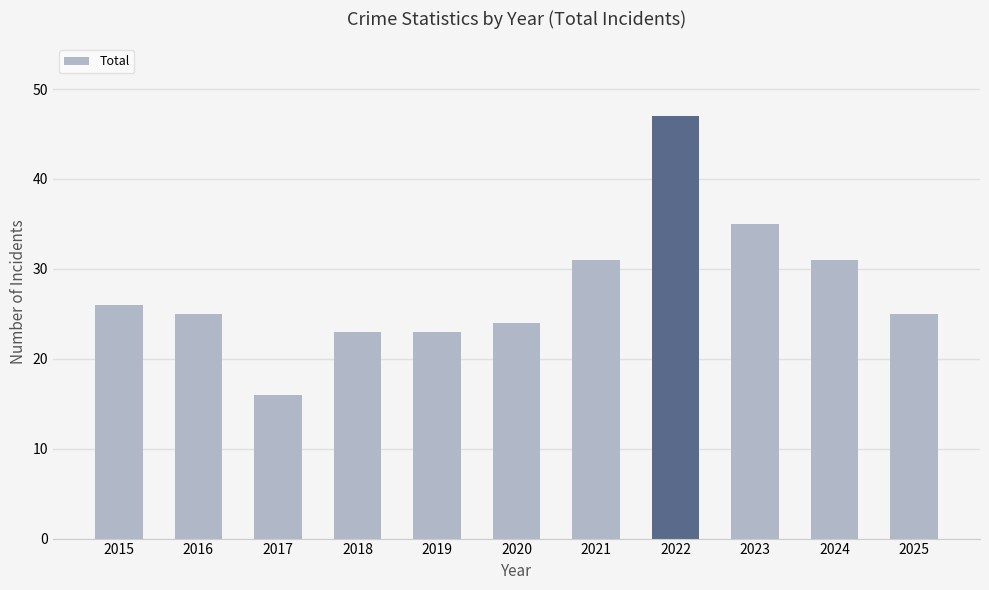

What is the value of the 5th bar from the left?

23